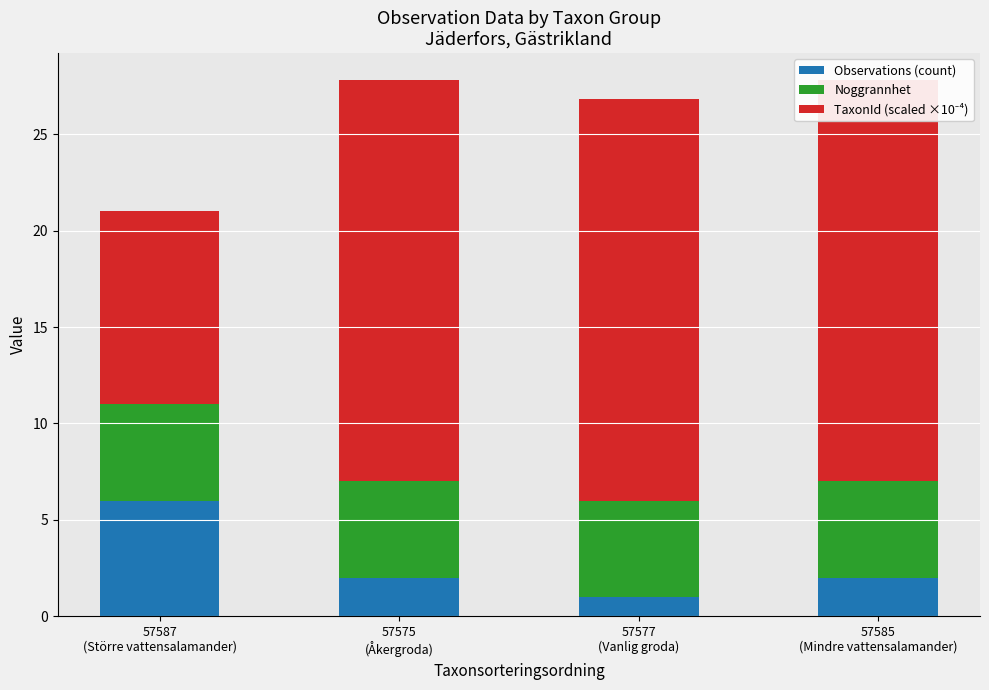

What is the highest value of the Observations (count) series?

6.0